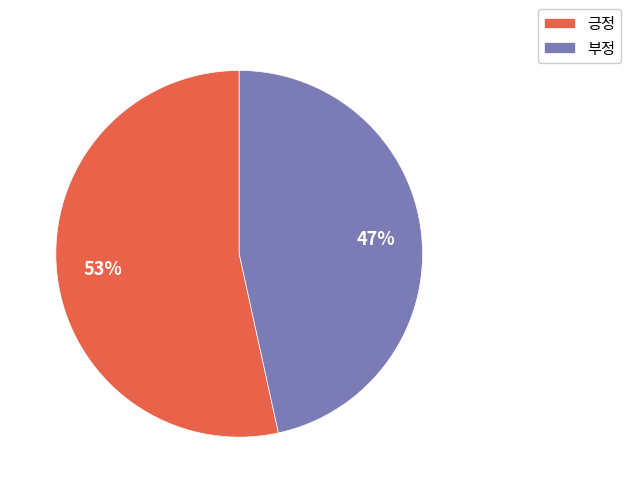

What percentage is the 긍정 slice, to the nearest percent?

53%